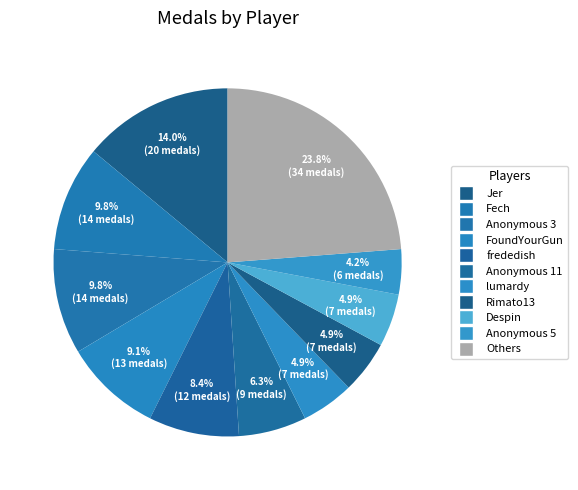

How many segments does this pie chart have?

11